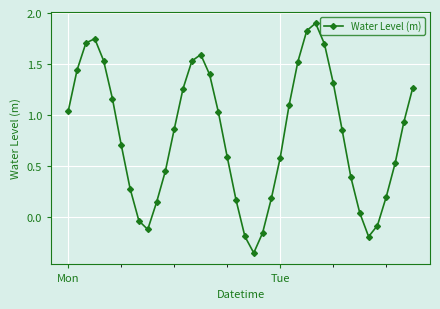

What is the difference between the maximum and minimum values?

2.3